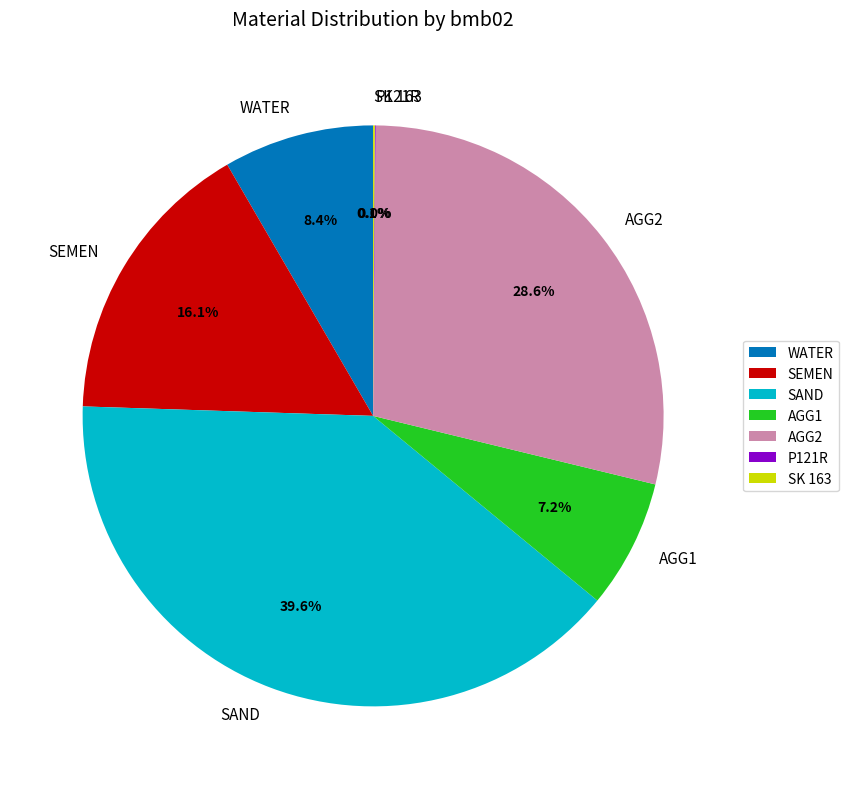

Which slice is the largest?

SAND